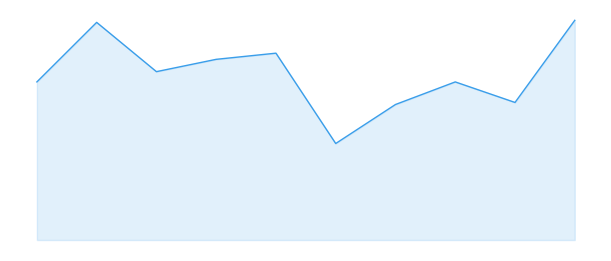

Does the chart display data point markers on the line(s)?

No